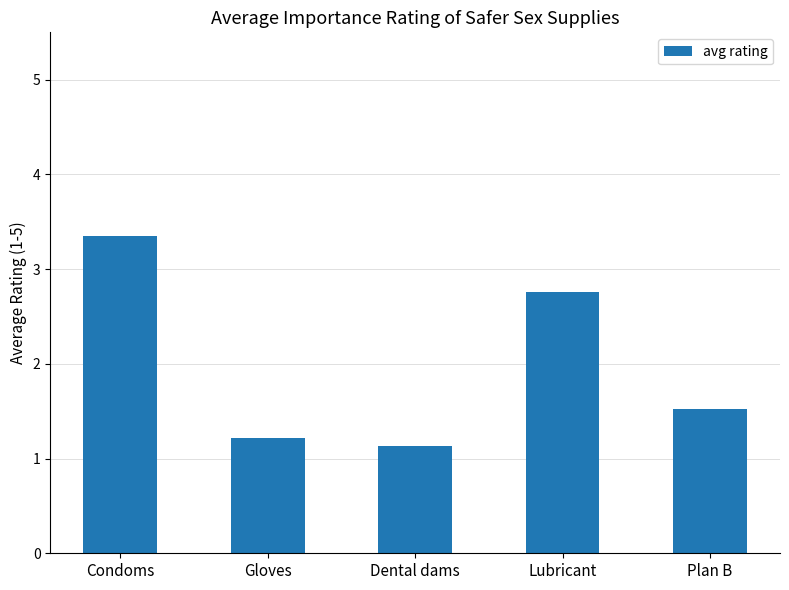

Reading right to left, list all the values displayed in this chart.

Plan B=1.5	Lubricant=2.8	Dental dams=1.1	Gloves=1.2	Condoms=3.4